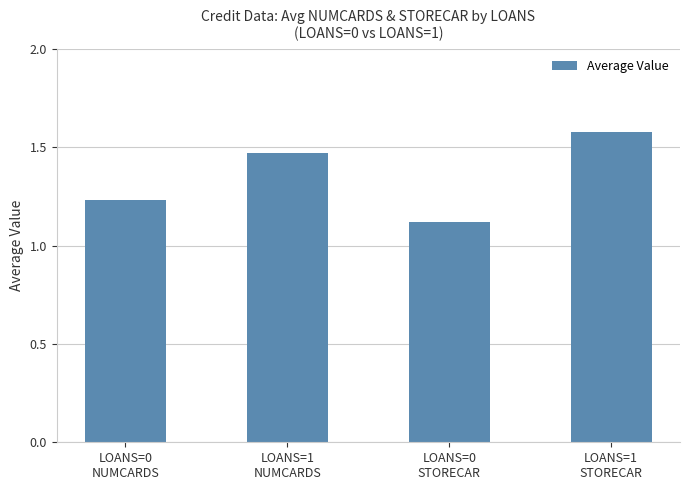

How many values are between 1 and 2?

4